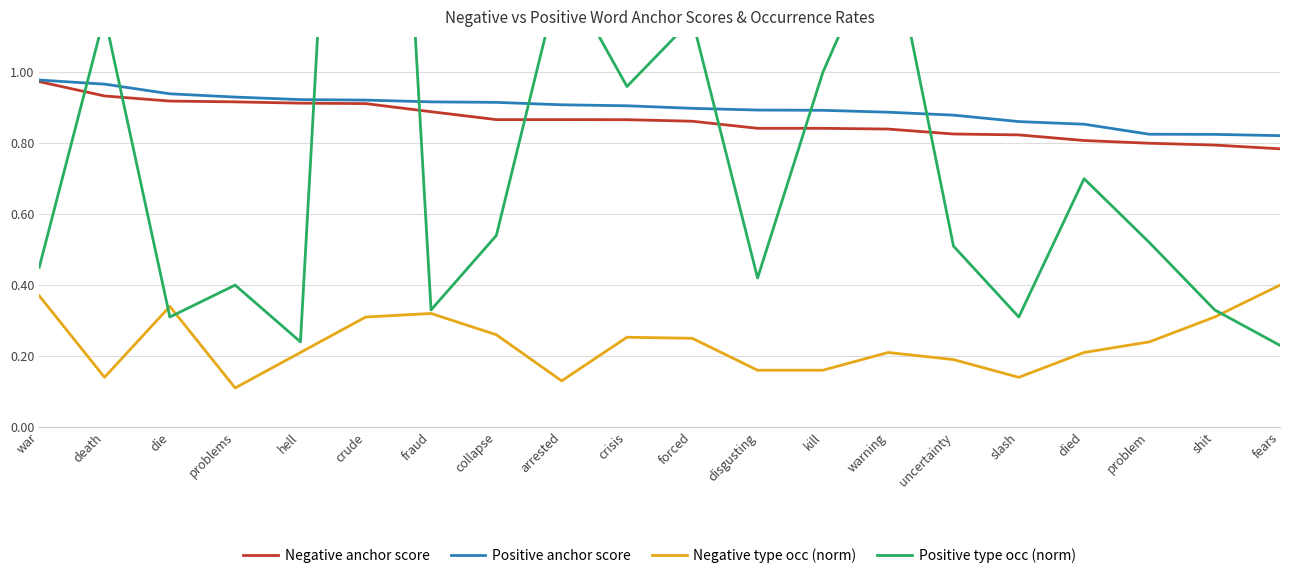

True or false: Negative anchor score has more than 2 points higher than both neighbors.

False